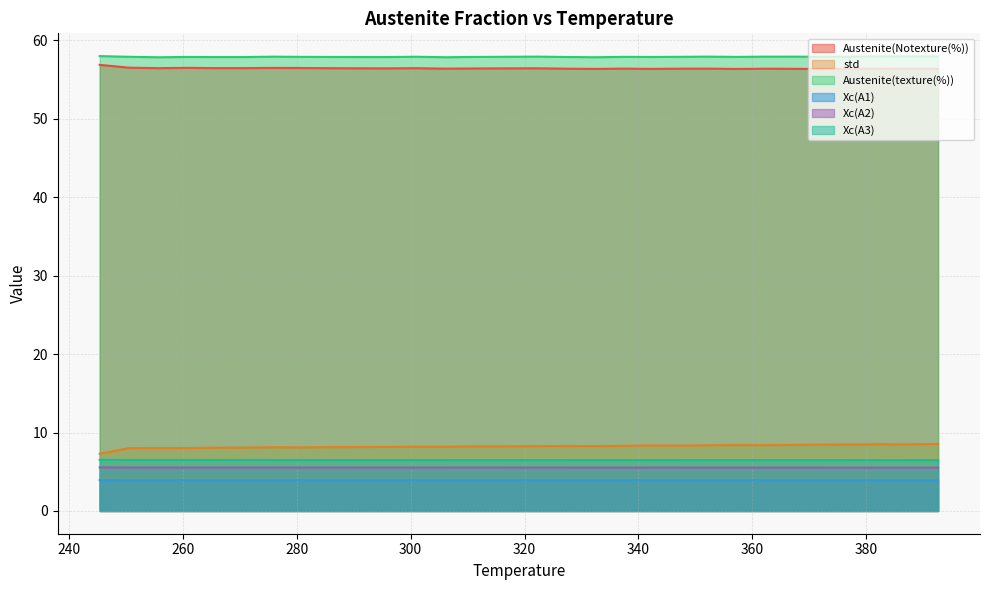

True or false: Xc(A2) and std intersect in this chart.

False